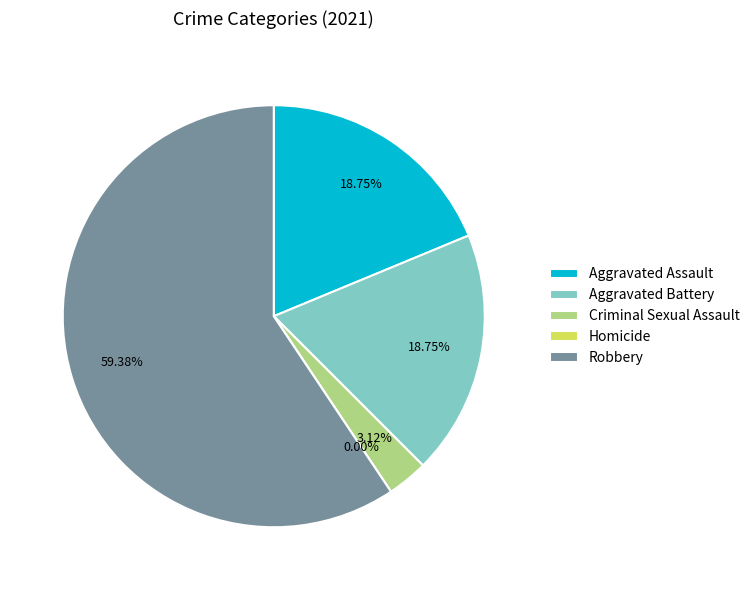

Which slice is the smallest?

Homicide